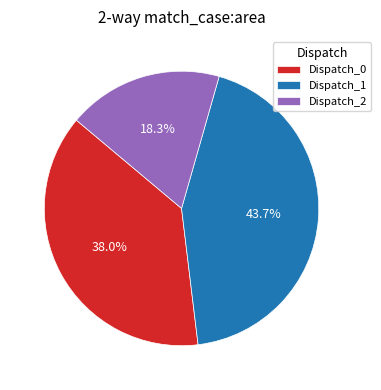

How many slices are in this pie chart?

3